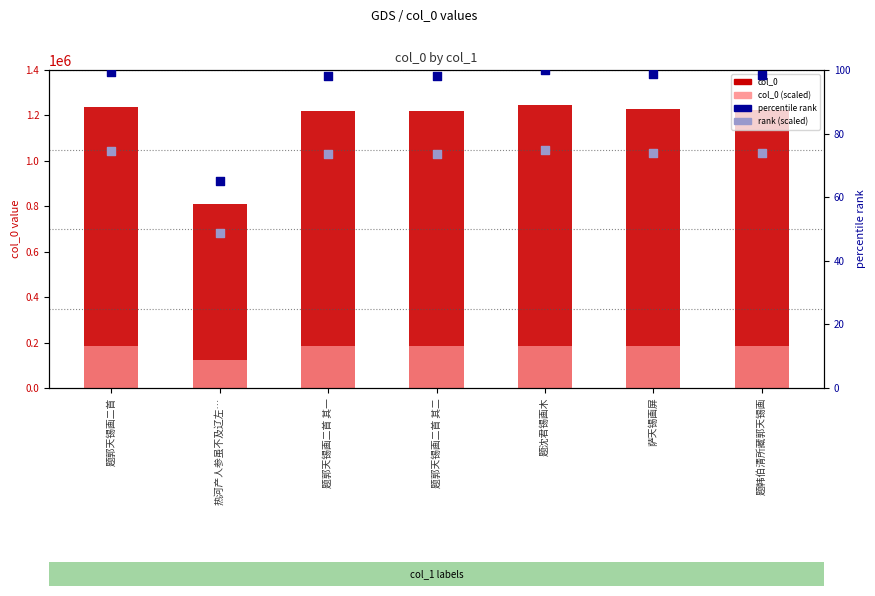

Which series has the largest total across all categories?

col_0